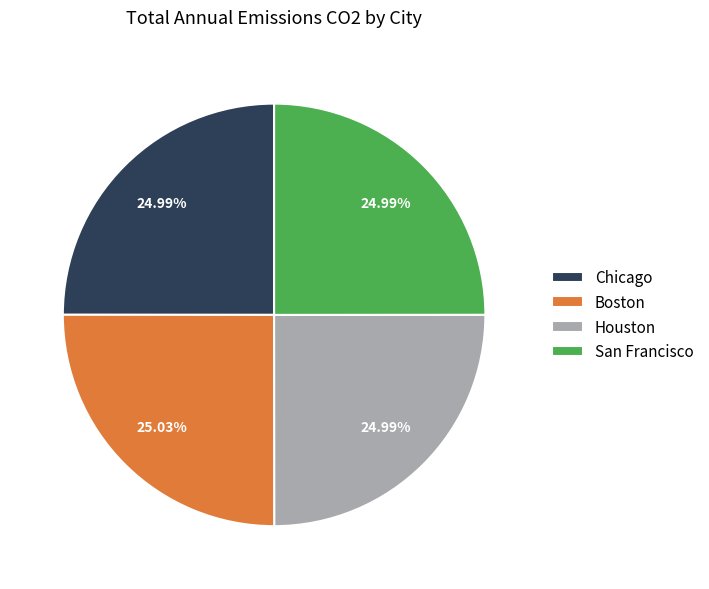

Is it true that San Francisco is 25% of the pie?

True